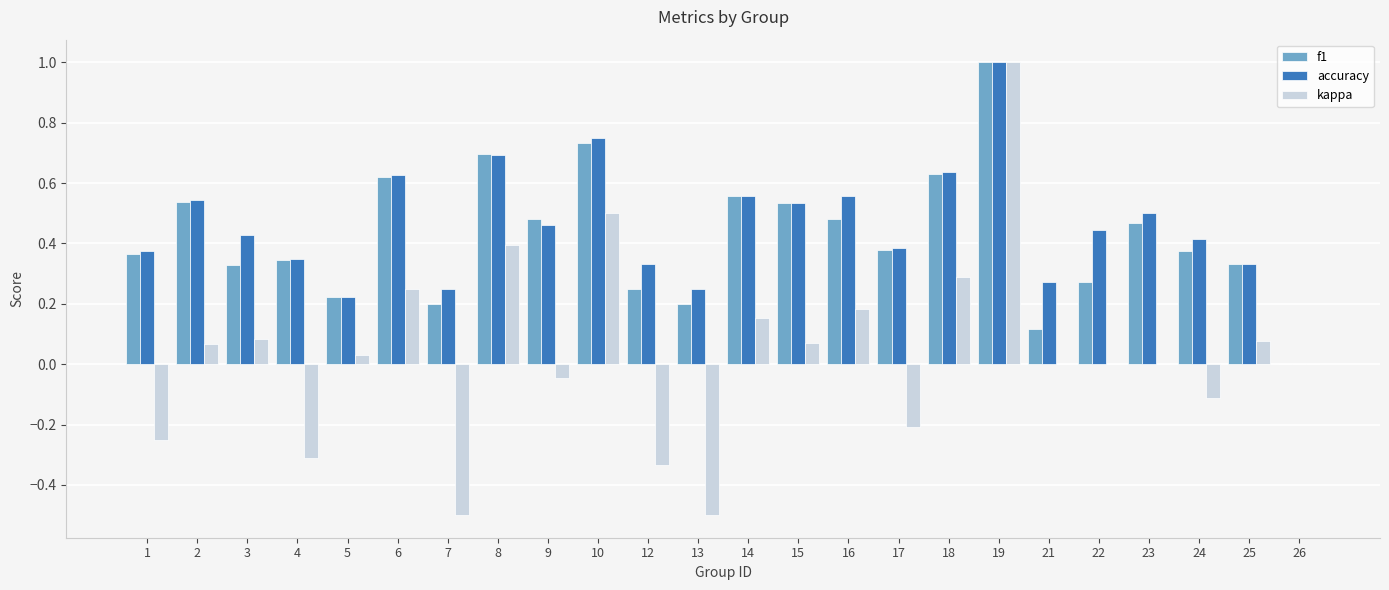

What is the total value across all series at 23?

1.0